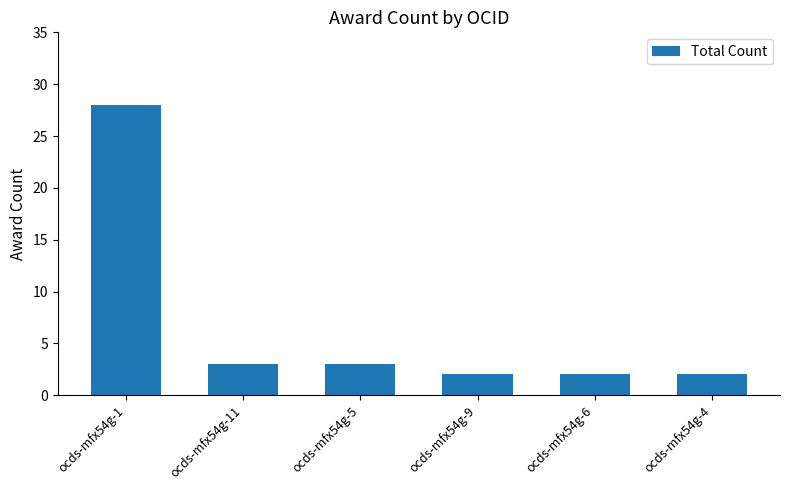

What is the greatest value displayed?

28